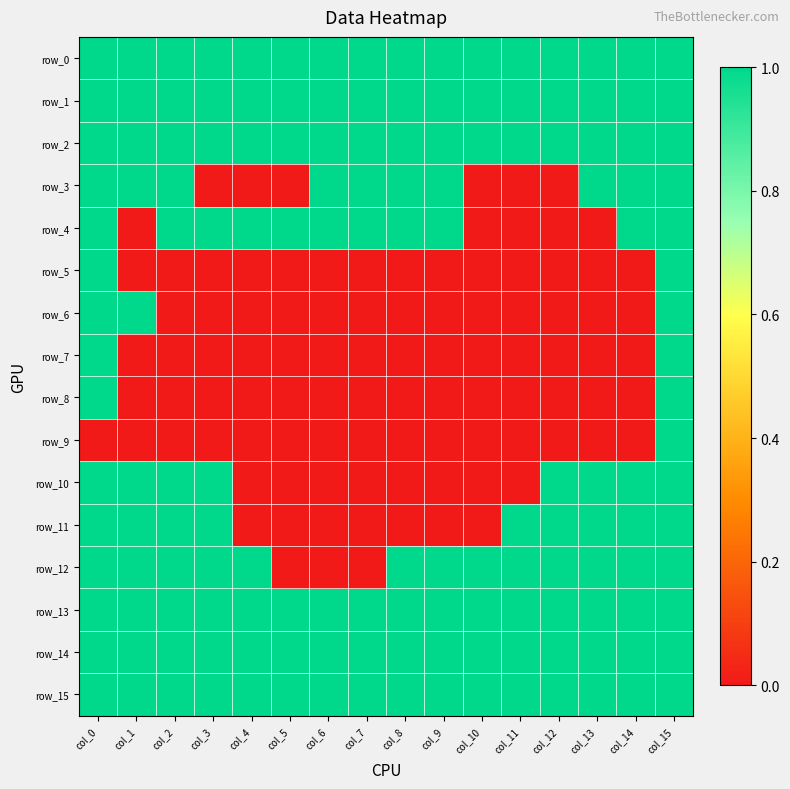

Which has a higher value, col_12 or col_10?

col_12